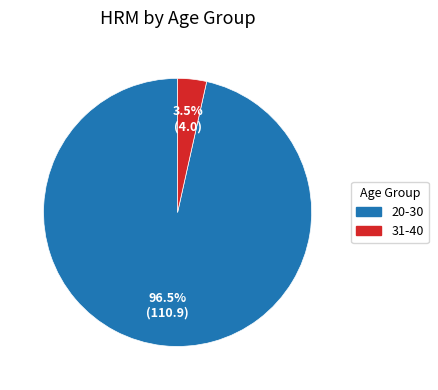

Does any single category account for the majority?

Yes